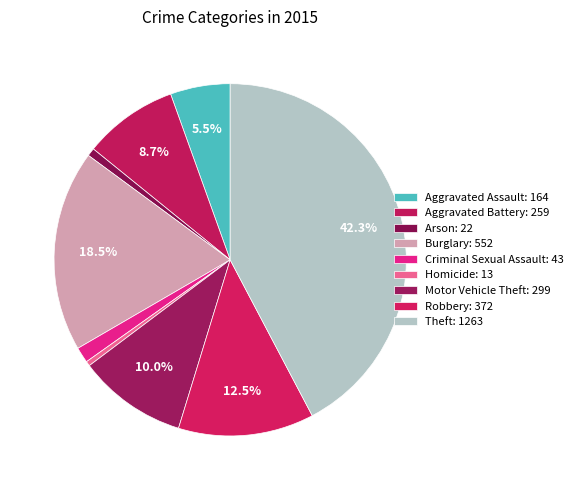

How many slices are in this pie chart?

9